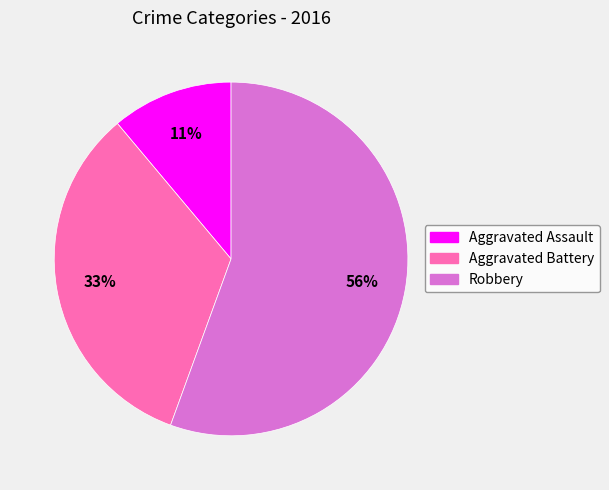

The Robbery slice represents 56% of the pie. True or false?

True